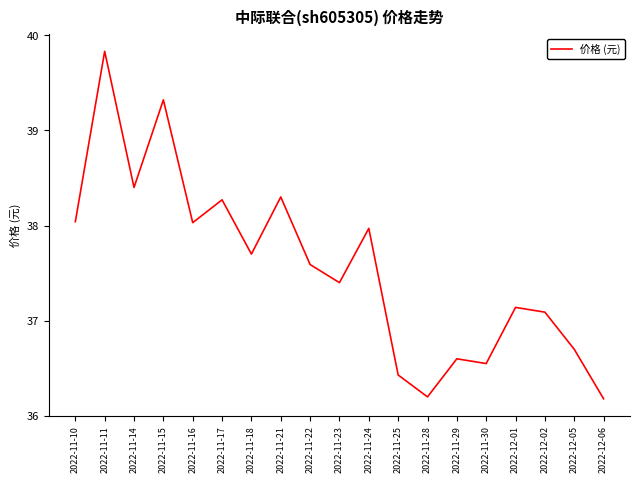

Which has a higher value, 2022-12-01 or 2022-11-24?

2022-11-24